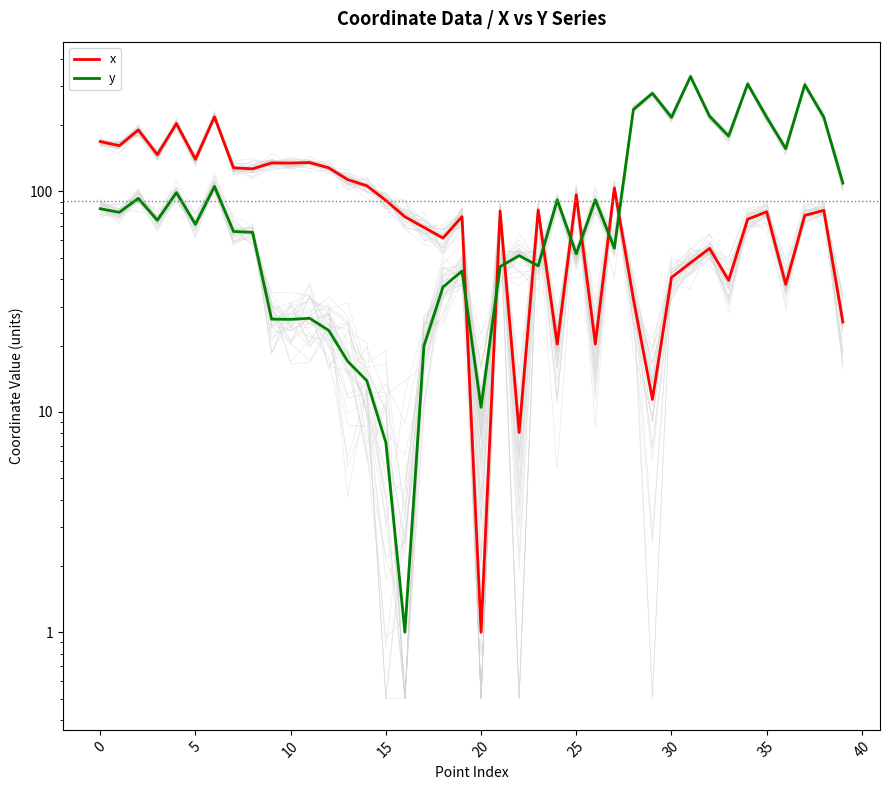

Reading right to left, extract all data points from this chart.

x: 25.6	82.0	77.9	37.9	80.9	74.8	39.5	55.2	47.5	40.7	11.4	32.5	103.8	20.3	96.5	20.3	82.5	8.1	81.6	1.0	76.9	61.5	68.7	76.8	91.1	106.2	113.2	128.0	135.3	134.6	134.7	126.7	128.0	218.2	139.9	203.4	146.9	190.2	161.4	168.5
y: 109.2	217.2	305.1	156.4	217.4	307.4	178.4	219.6	332.3	216.9	278.9	235.6	55.3	91.7	52.1	91.6	46.0	51.2	45.6	10.5	43.6	36.9	19.9	1.0	7.3	13.8	16.9	23.4	26.6	26.3	26.3	65.3	65.8	105.4	71.0	98.9	74.1	93.1	80.4	83.5